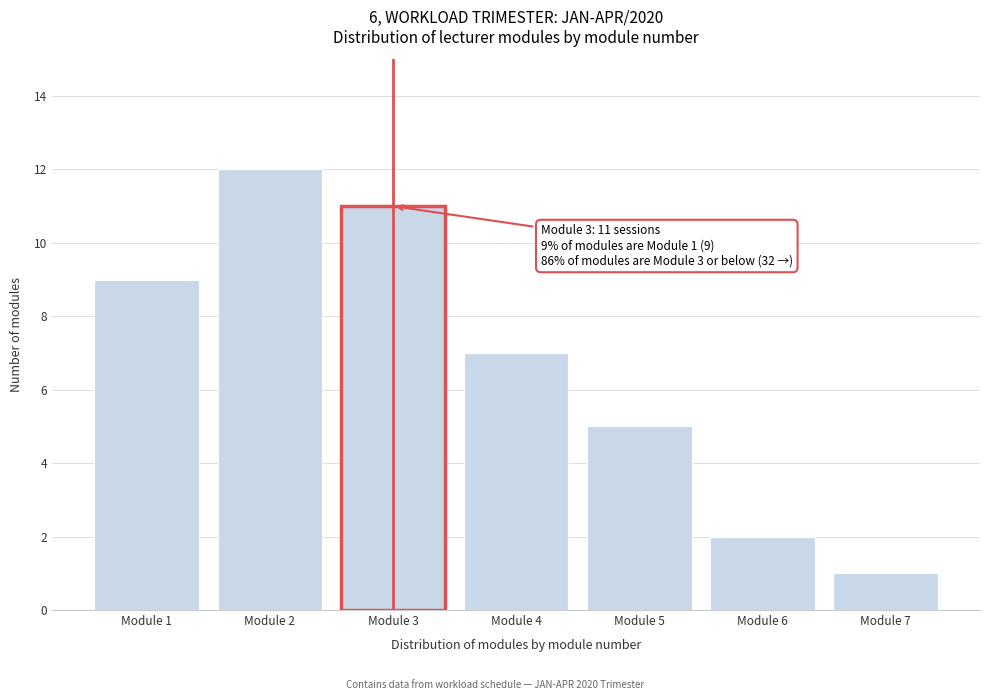

Reading left to right, extract all data points from this chart.

Module 1=9	Module 2=12	Module 3=11	Module 4=7	Module 5=5	Module 6=2	Module 7=1